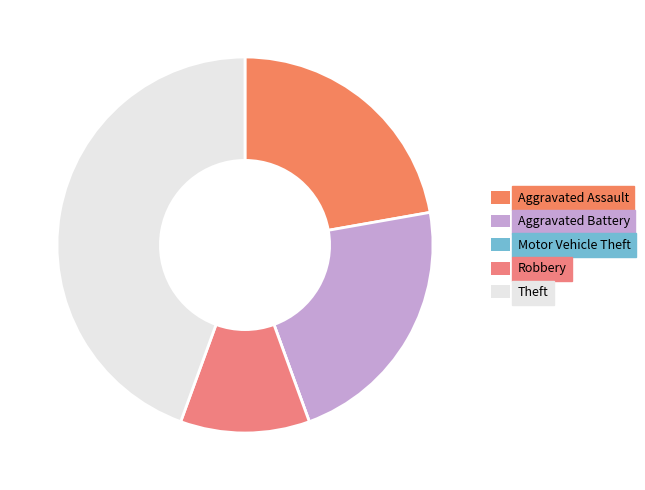

Is Robbery the majority of the pie?

No